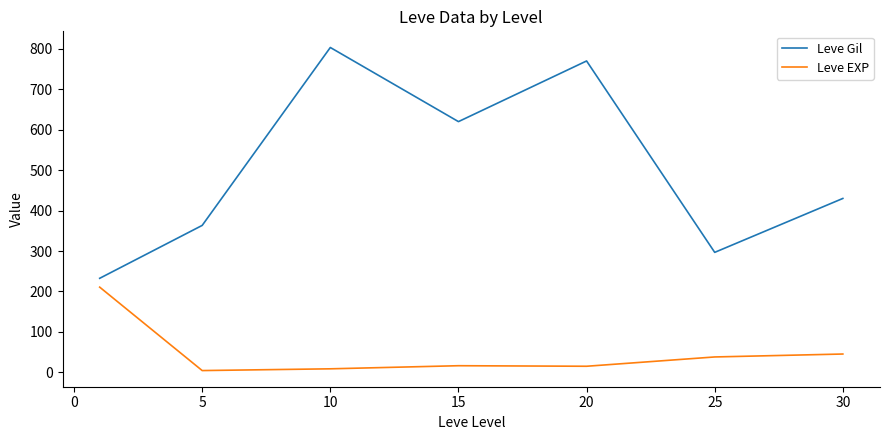

What is the greatest value displayed?

803.3